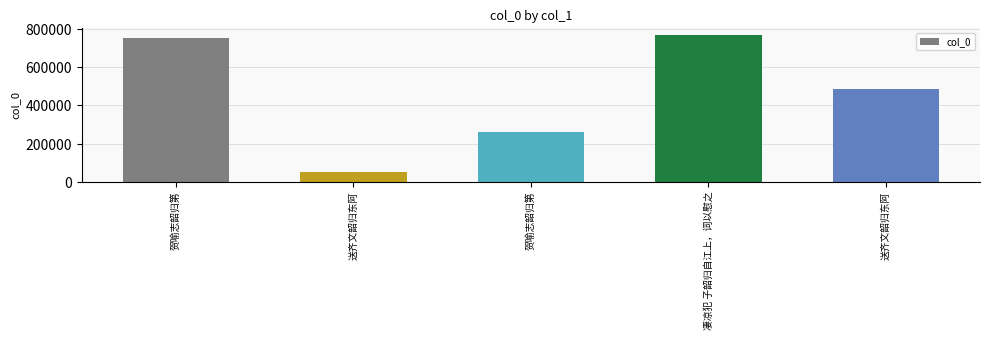

What is the value of the 2nd bar from the left?

48973